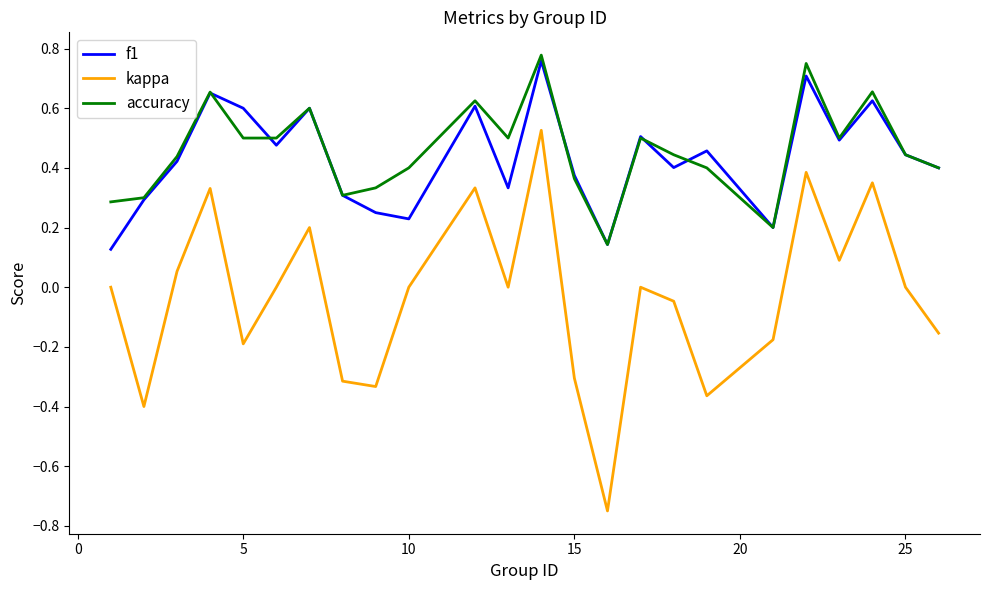

How many lines are shown in the chart?

3